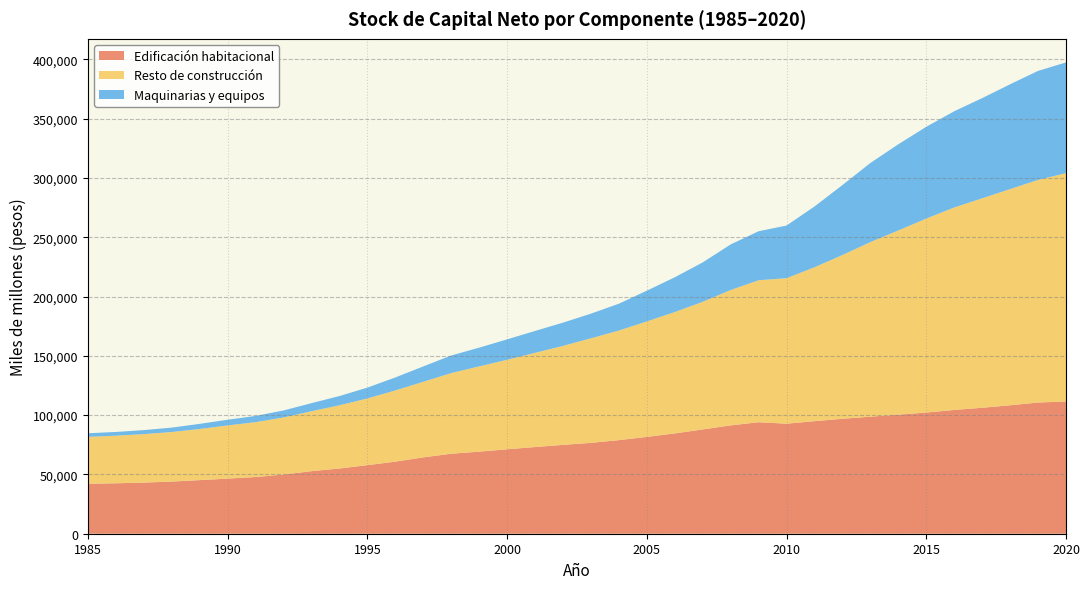

Reading left to right, what are all the values shown in this chart?

Edificación habitacional: 42151	42553	43126	43983	45215	46461	47836	49938	52767	55006	57839	60788	64394	67463	69215	71216	73107	74924	76633	78930	81657	84593	87965	91374	94025	92799	94927	96943	98705	100401	102193	104379	106221	108324	110637	111535
Resto de construcción: 39532	40116	40875	41781	43124	44859	46261	48083	50534	53323	56226	60052	63743	68000	71894	75479	79429	83498	88153	92423	97367	102341	107603	114144	119727	122689	129770	138087	147218	155357	163563	170733	176613	182287	187734	192511
Maquinarias y equipos: 3043	3141	3389	3726	4312	4803	5245	5944	6817	7771	9168	10956	12968	14836	15822	17214	18471	19599	20811	22615	25941	29330	33240	38449	41333	44425	51270	59015	66732	72670	77403	81146	84509	88401	91926	93408